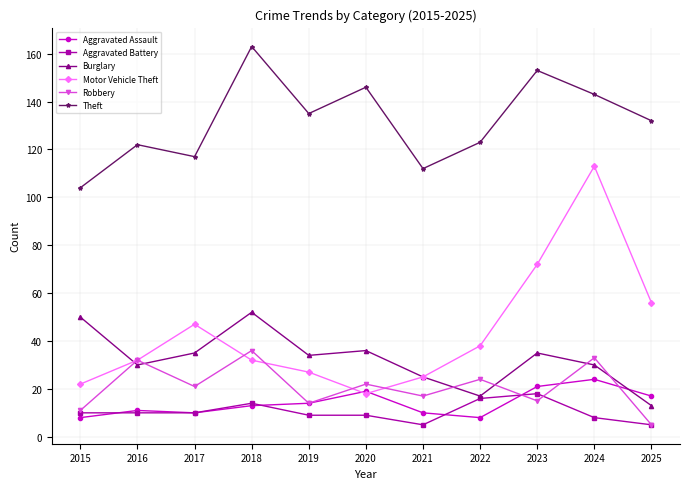

What are all the series names shown in the legend?

Aggravated Assault, Aggravated Battery, Burglary, Motor Vehicle Theft, Robbery, Theft